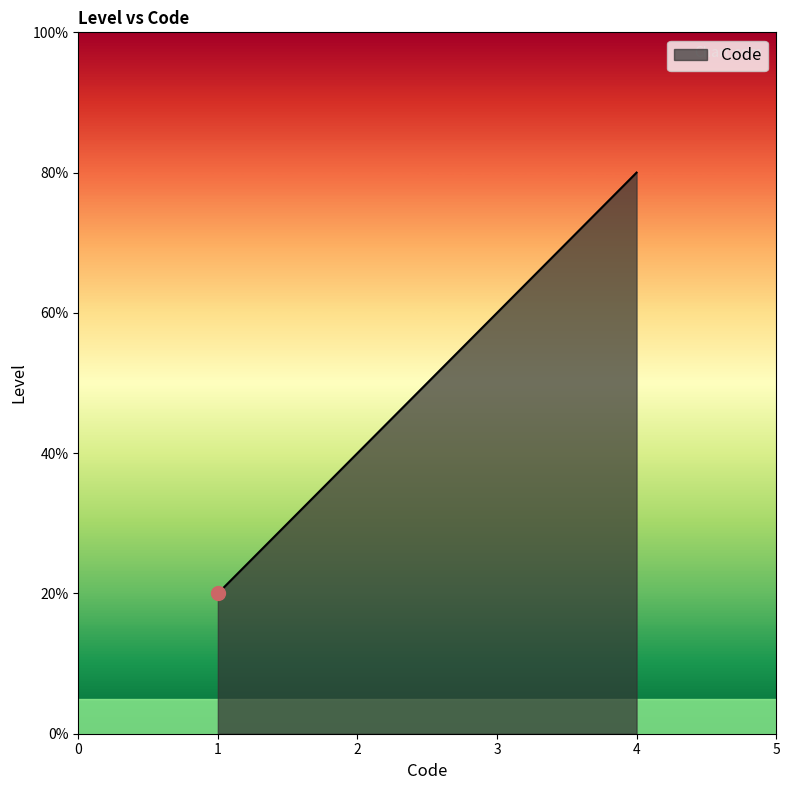

Reading left to right, extract all data points from this chart.

1	2	3	4